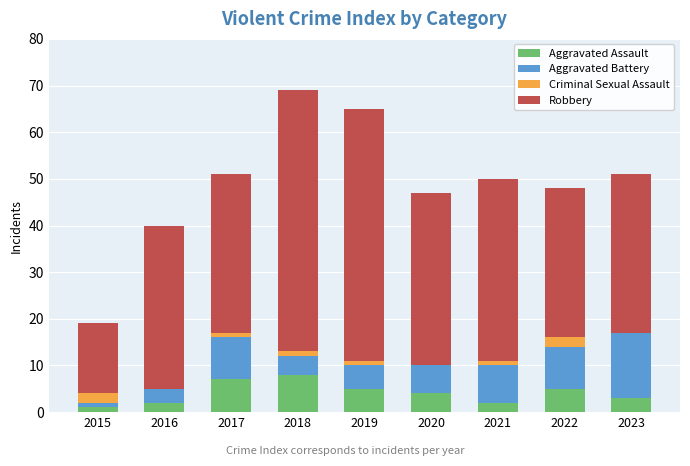

What is the sum of all Aggravated Assault values?

37